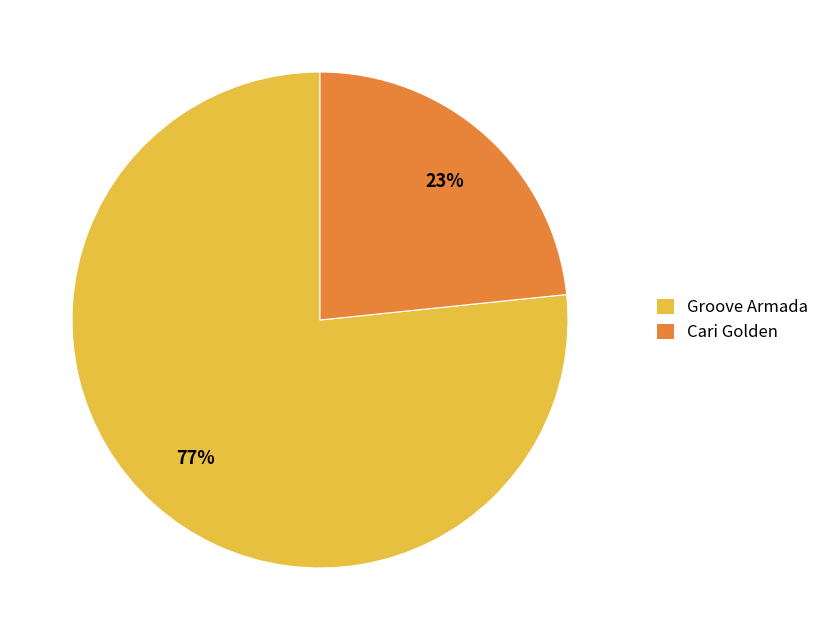

Is there any slice that represents more than half of the pie?

Yes